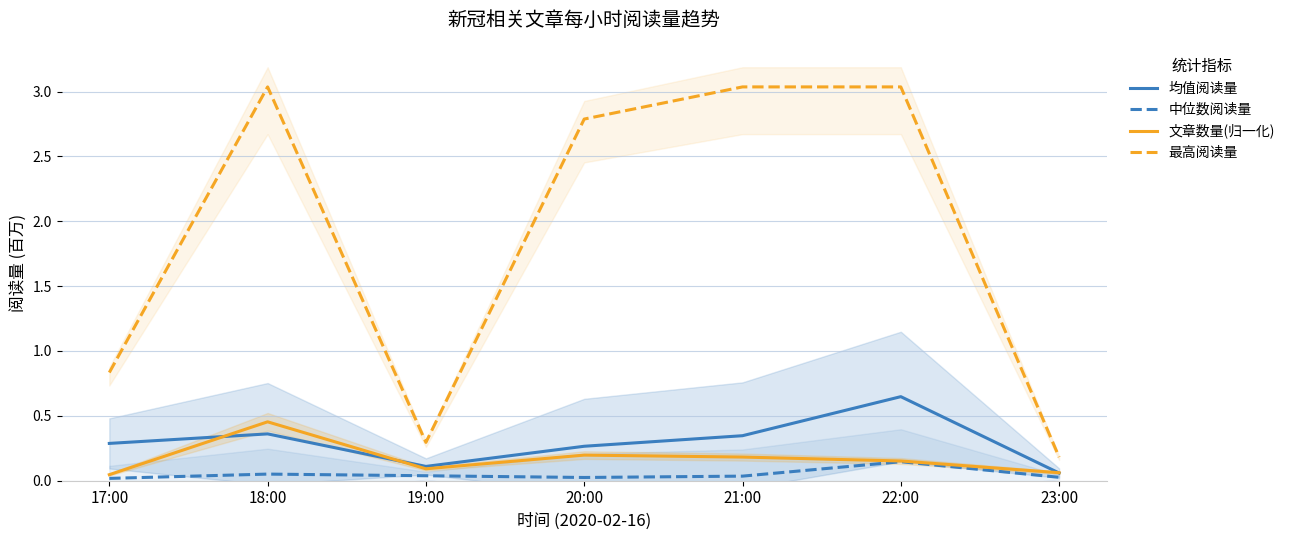

True or false: 中位数阅读量 and 最高阅读量 cross at least once.

False